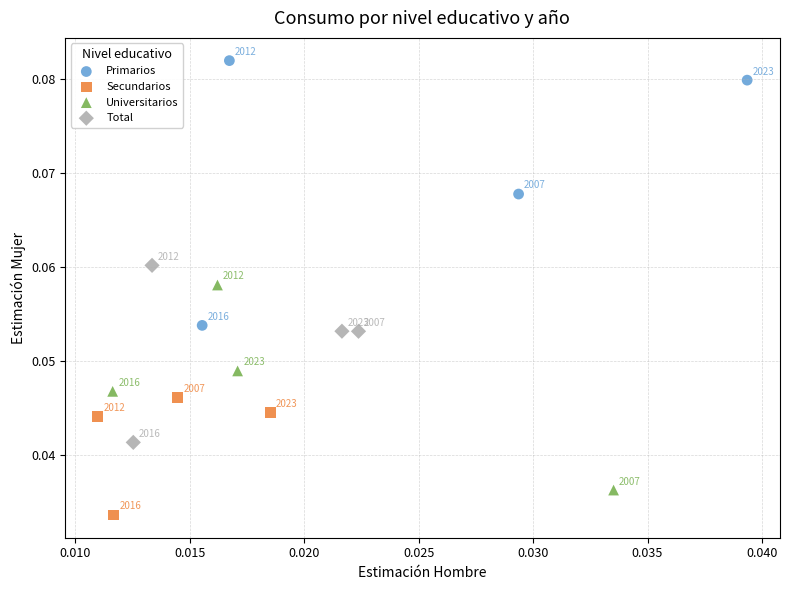

Which series has the widest spread of Y values?

Primarios